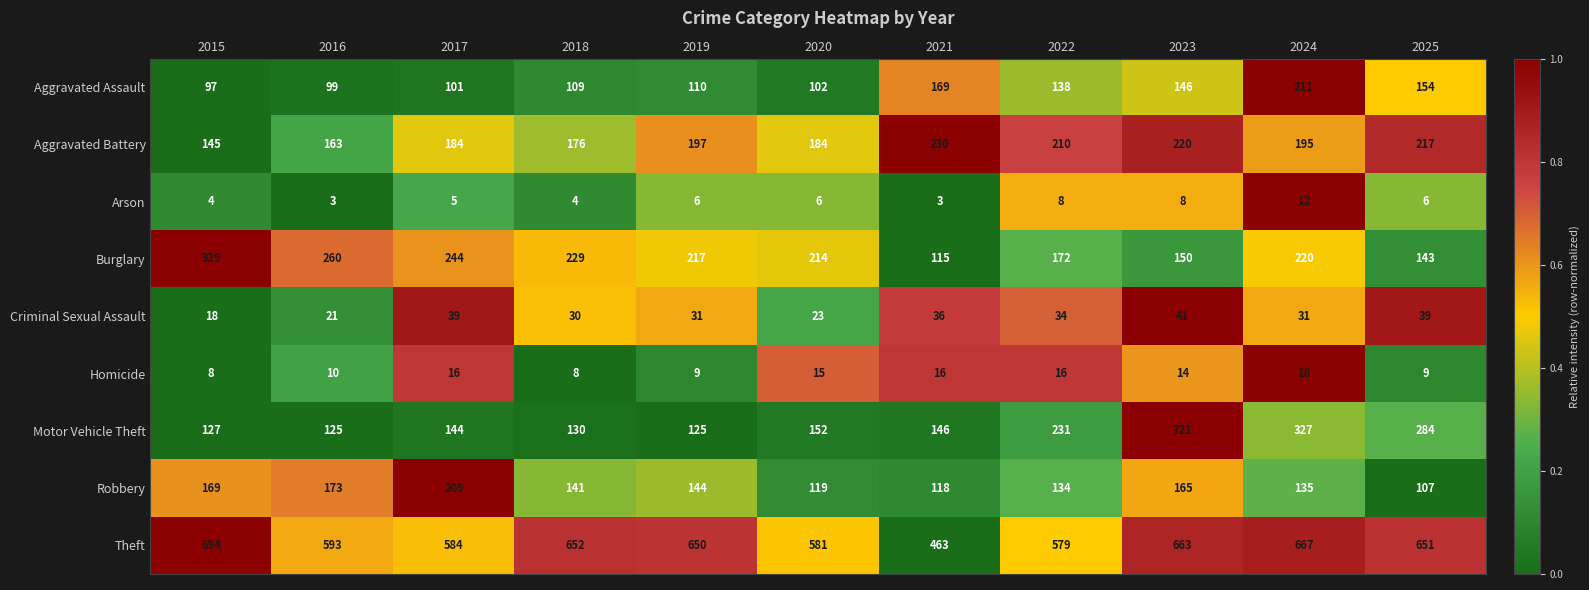

At which label does Criminal Sexual Assault reach its minimum?

2015